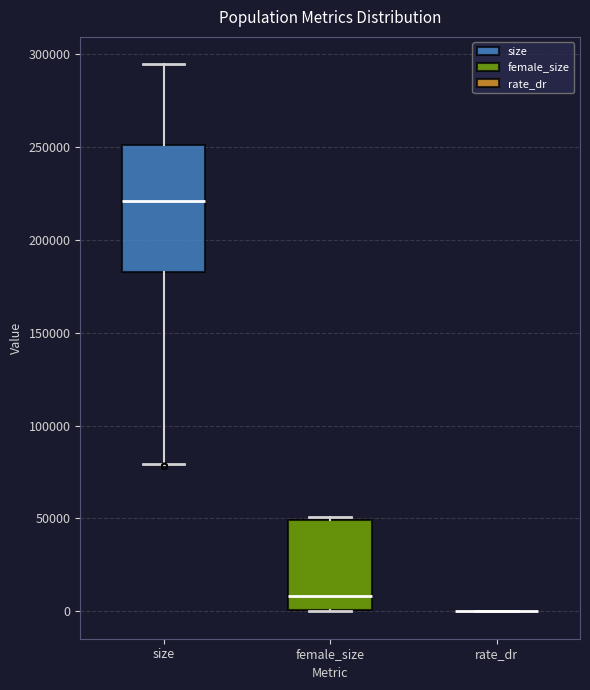

Reading left to right, transcribe this box plot: for each box, give where its median line is, the range the box spans, and where its two whiskers end, as read against the y-axis. The values are not printed on the chart, so give them approximately, as read against the axis.

size: median 220000, box 180000 to 250000, whiskers 80000 to 295000
female_size: median 10000, box 0 to 50000, whiskers 0 to 50000
rate_dr: box collapsed to a line at 0, whiskers 0 to 0